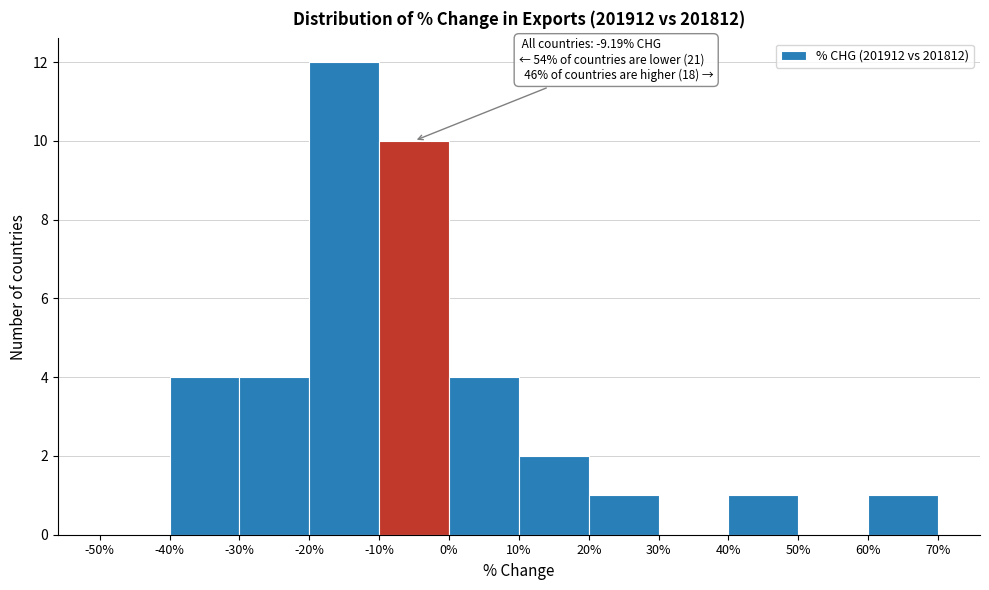

Which range on the x-axis has the tallest bar?

-20% to -10%